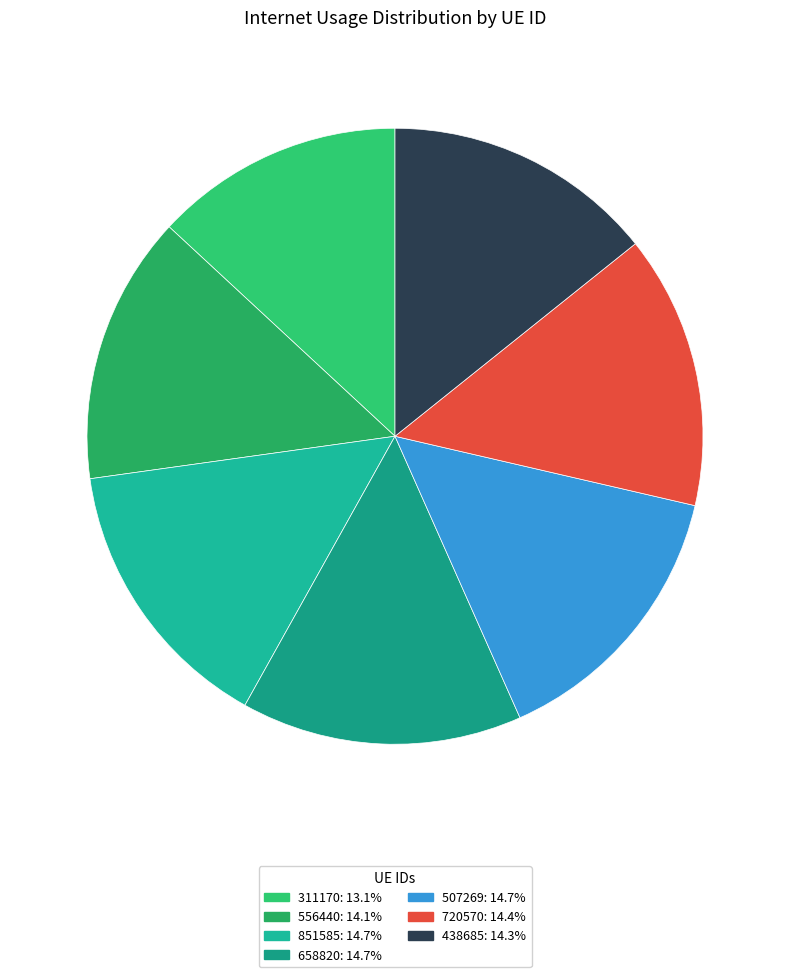

Is it true that 438685 is 14% of the pie?

True